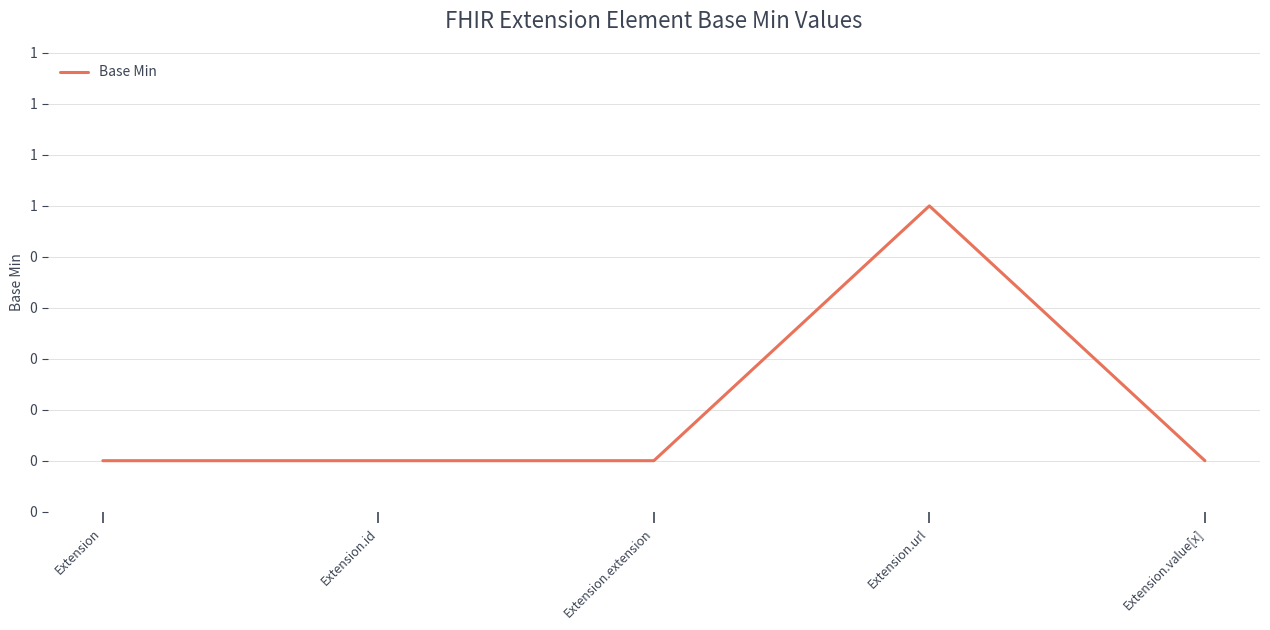

Between Extension.value[x] and Extension, which is larger?

Extension.value[x]